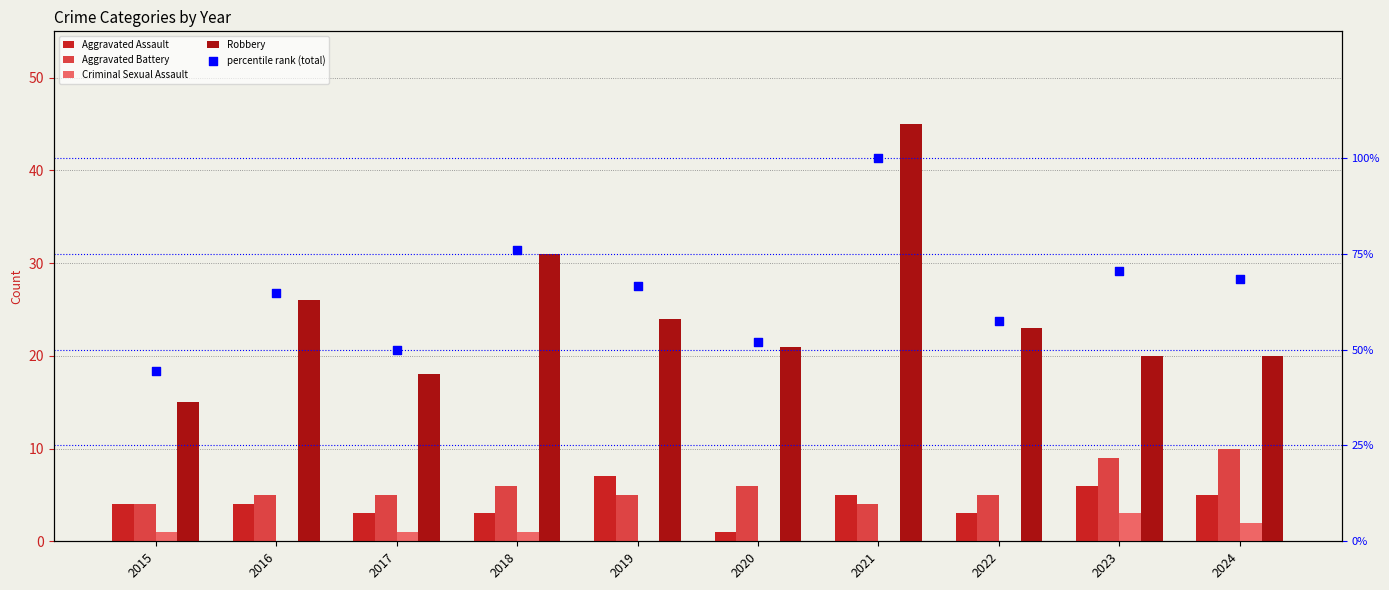

At which category is the sum across all series the highest?

2021